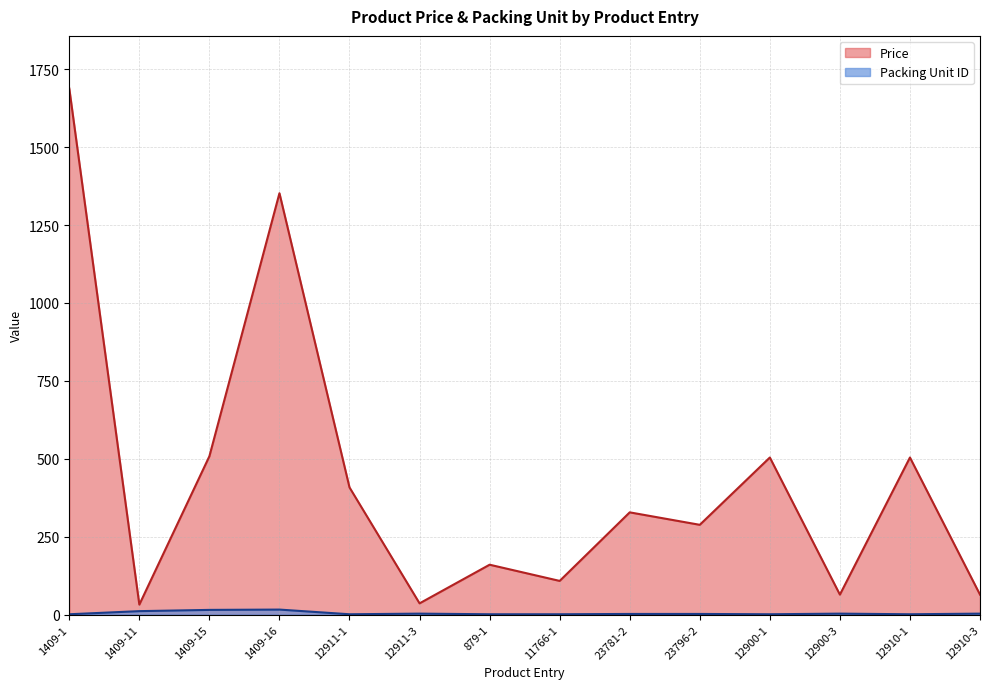

Reading left to right, what are all the values shown in this chart?

Price: 1688	32	508	1352	408	36	160	108	328	288	504	64	504	64
Packing Unit ID: 1	11	15	16	1	3	1	1	2	2	1	3	1	3